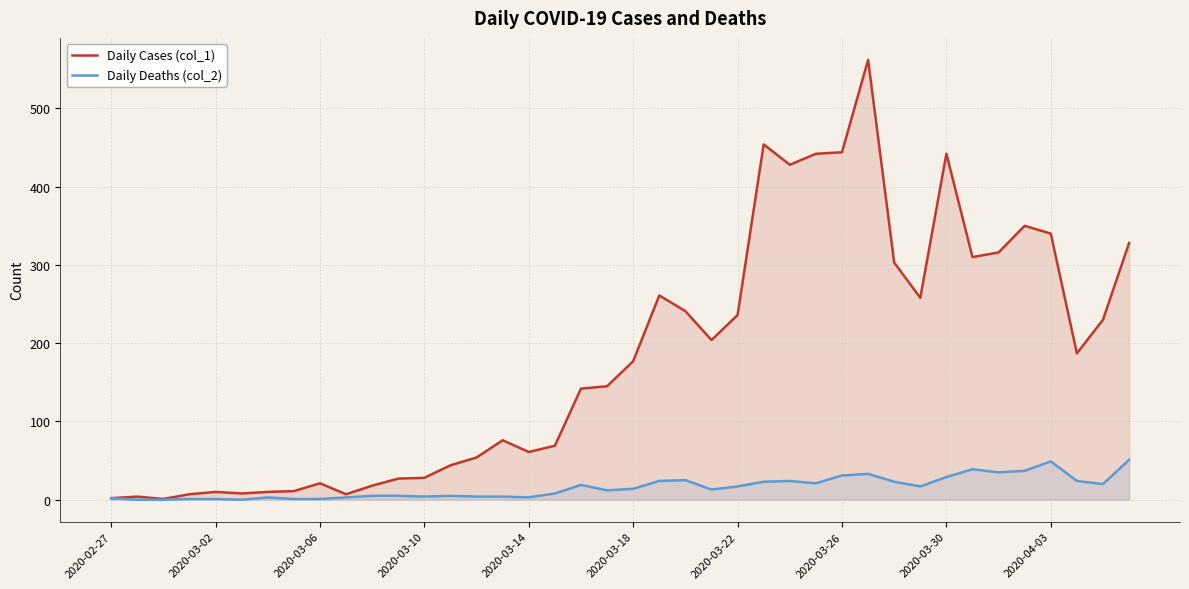

What is the difference between the maximum and minimum values in the Daily Cases (col_1) series?

561